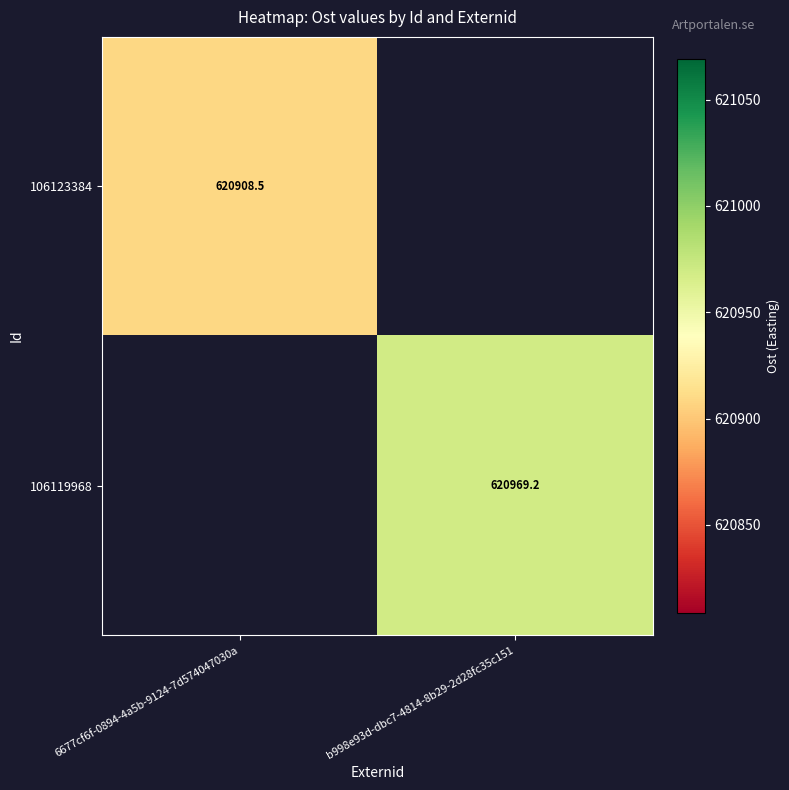

Which label corresponds to the smallest value in the chart?

6677cf6f-0894-4a5b-9124-7d574047030a